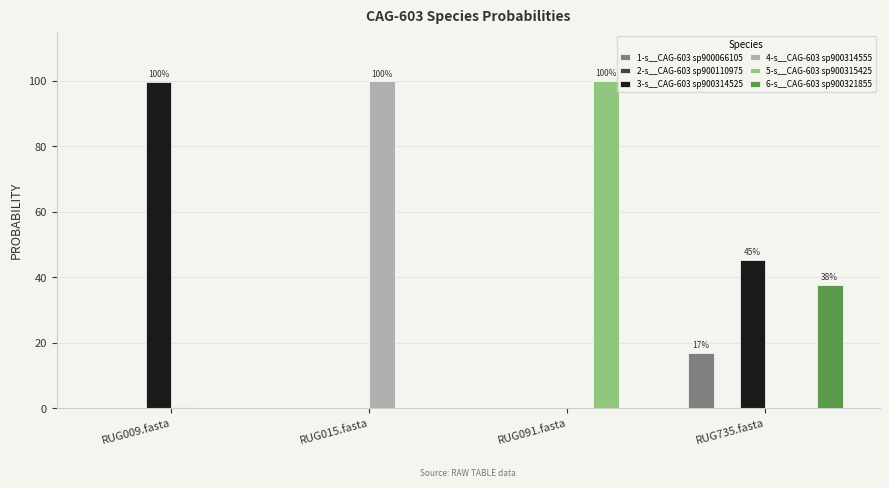

What is the total value across all series at RUG091.fasta?

1.0